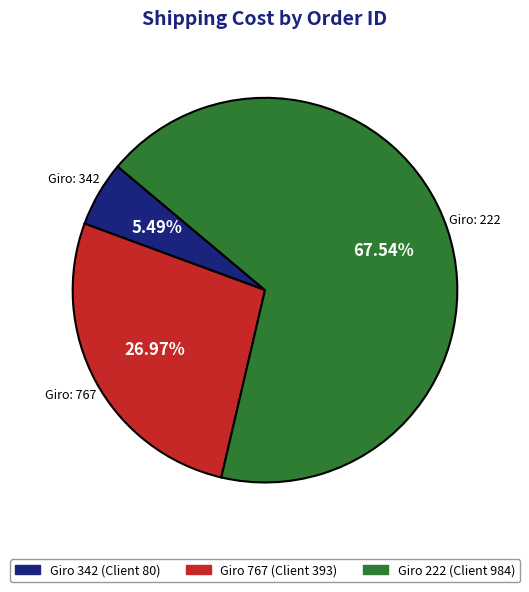

How many slices are in this pie chart?

3